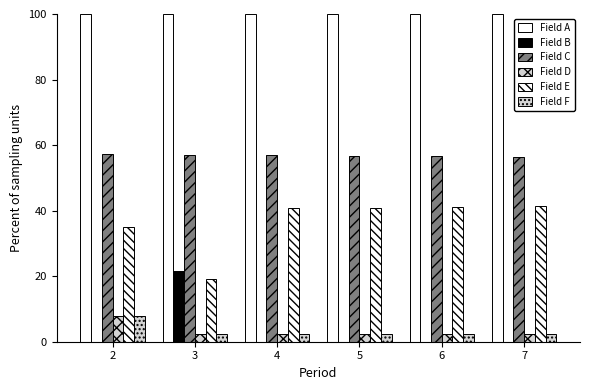

List the series in order of their peak value, lowest first.

Field D, Field F, Field B, Field E, Field C, Field A